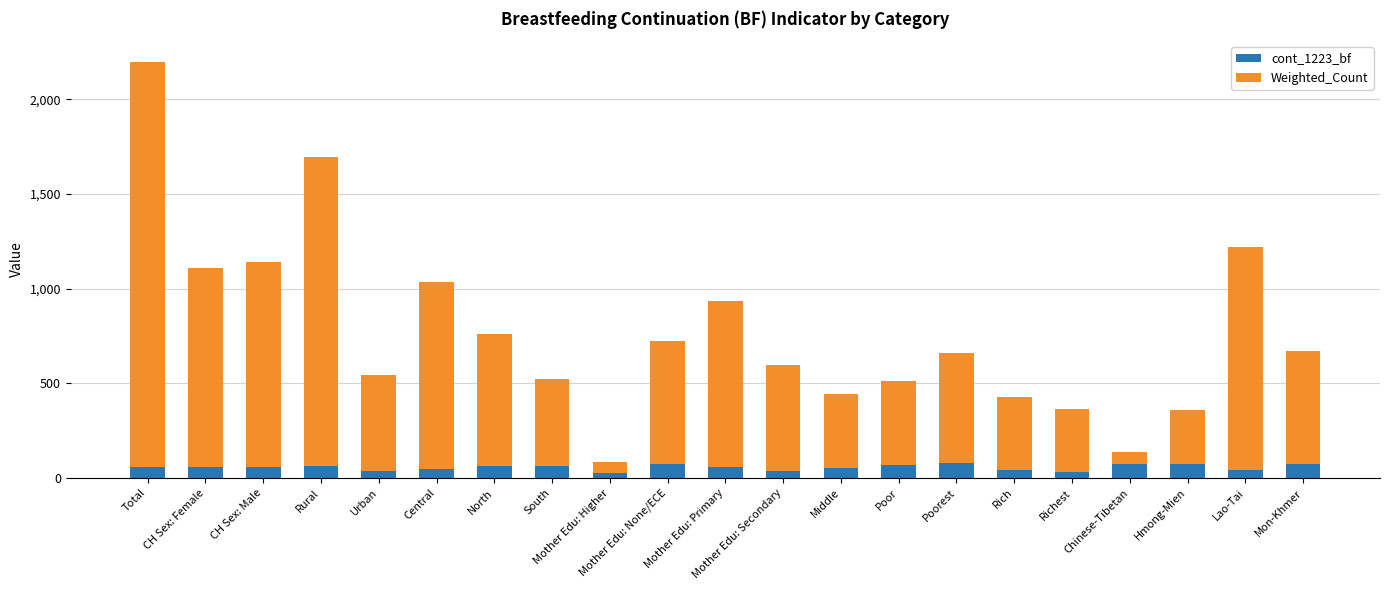

How many data points does each series have?

21